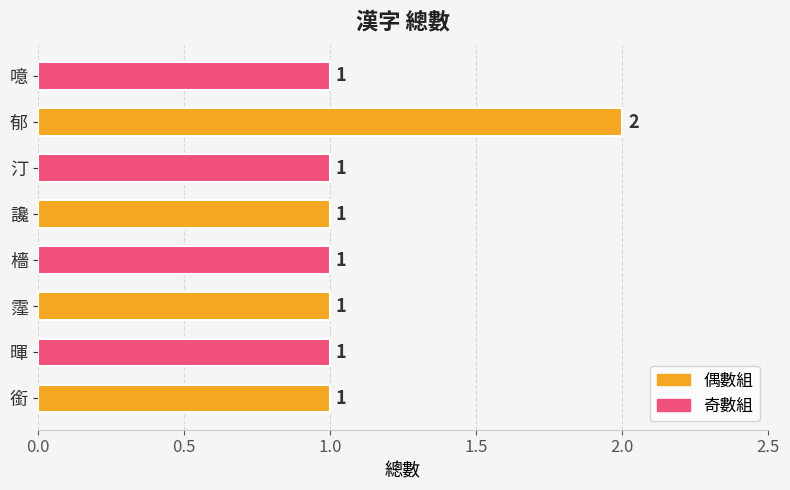

How many values are between 1 and 2?

8